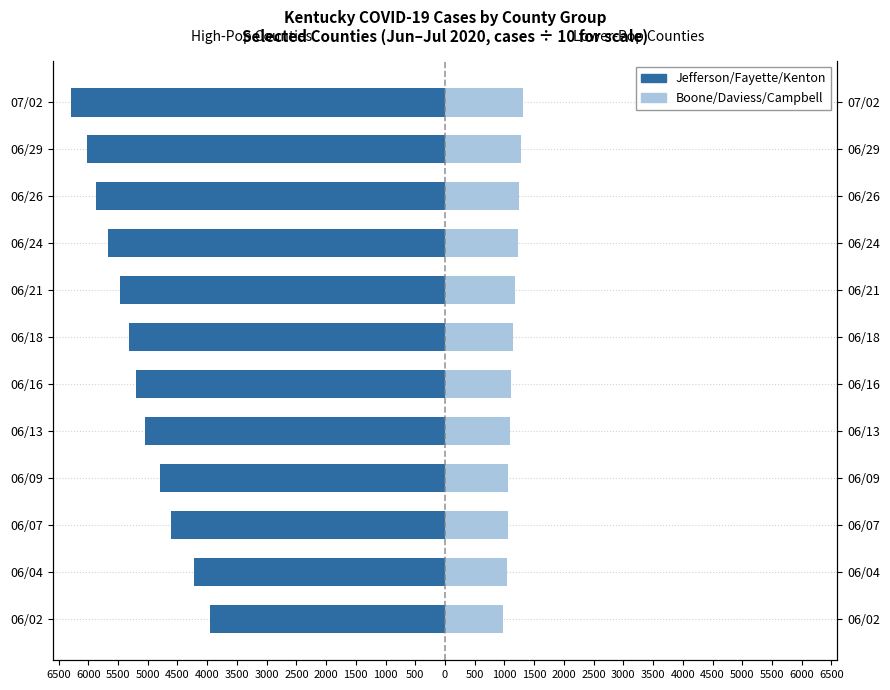

How many distinct data groups are displayed?

2